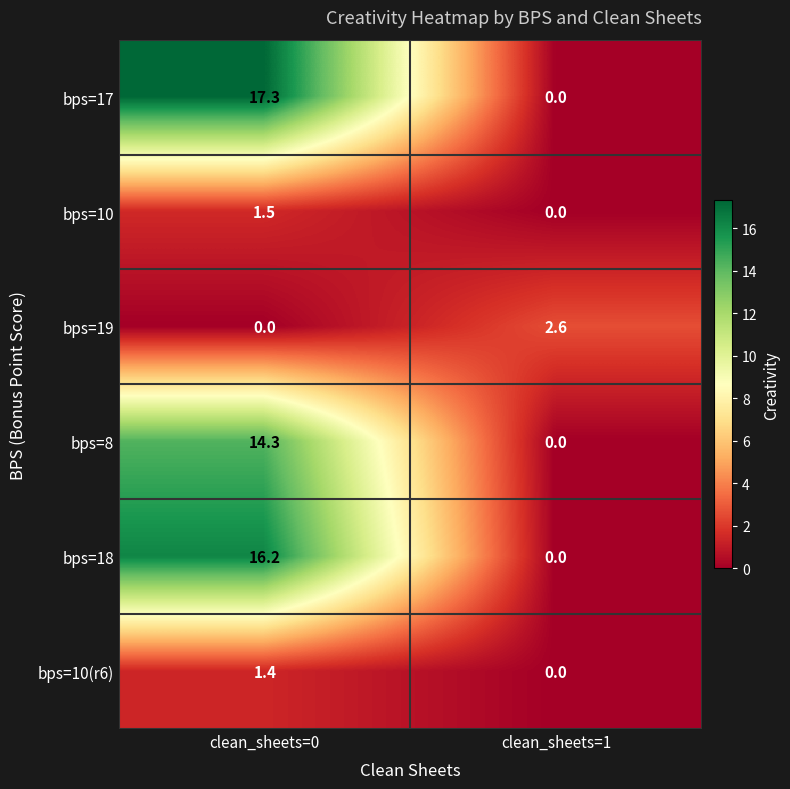

What is the difference between the bps=10 values at clean_sheets=1 and clean_sheets=0?

1.5